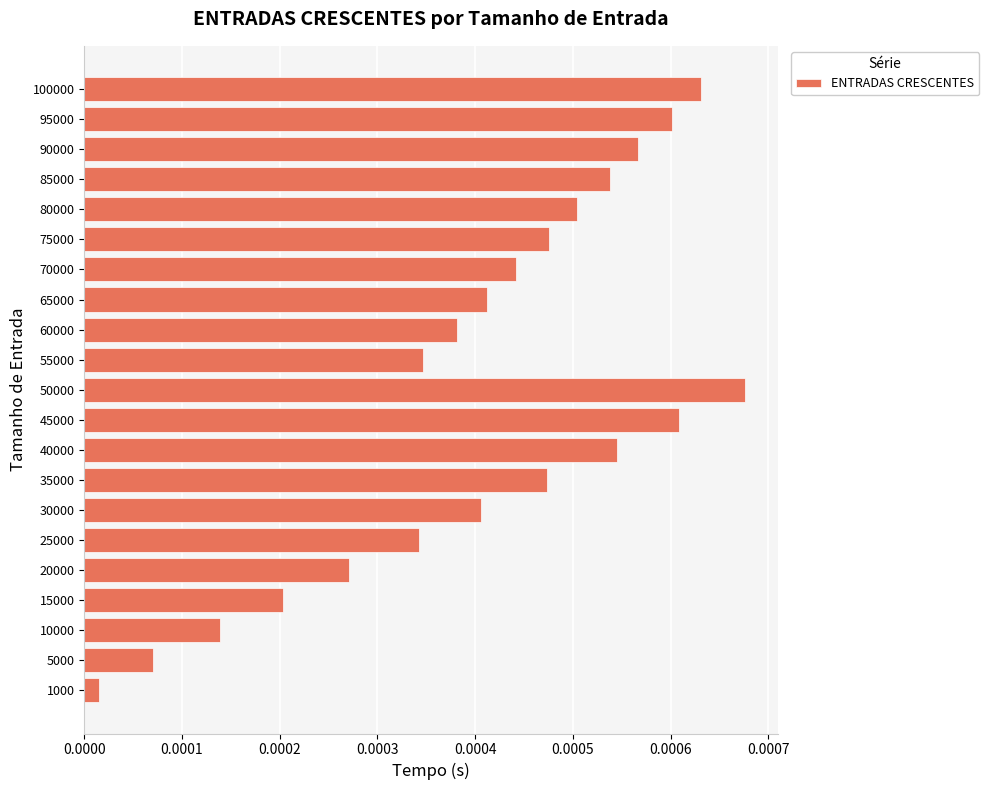

At which label is the value closest to 0?

1000